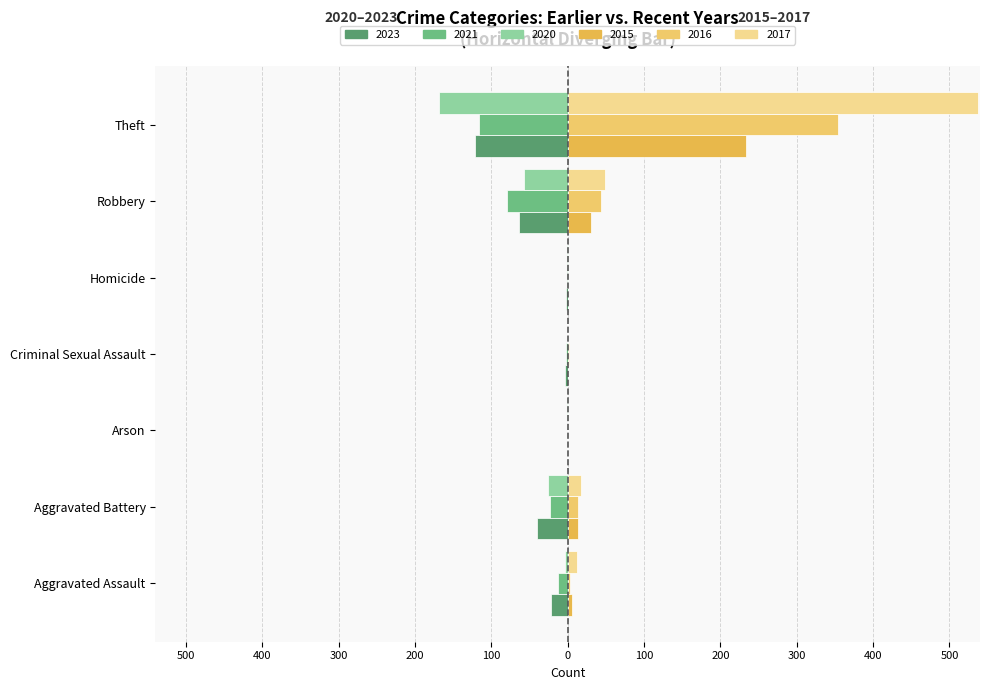

What is the total value across all series at Theft?

719